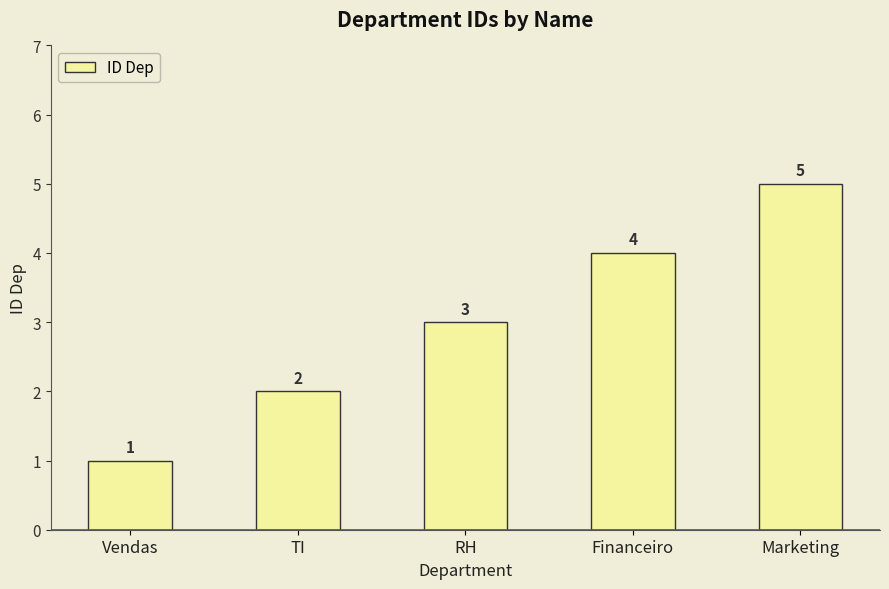

Which has a higher value, Marketing or RH?

Marketing